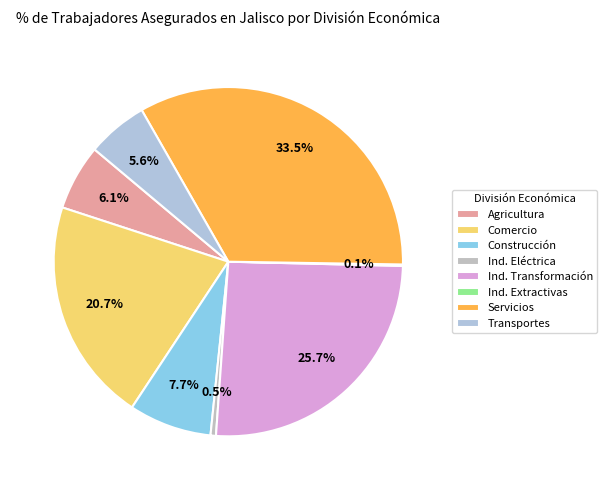

What percentage is the Servicios slice, to the nearest percent?

34%